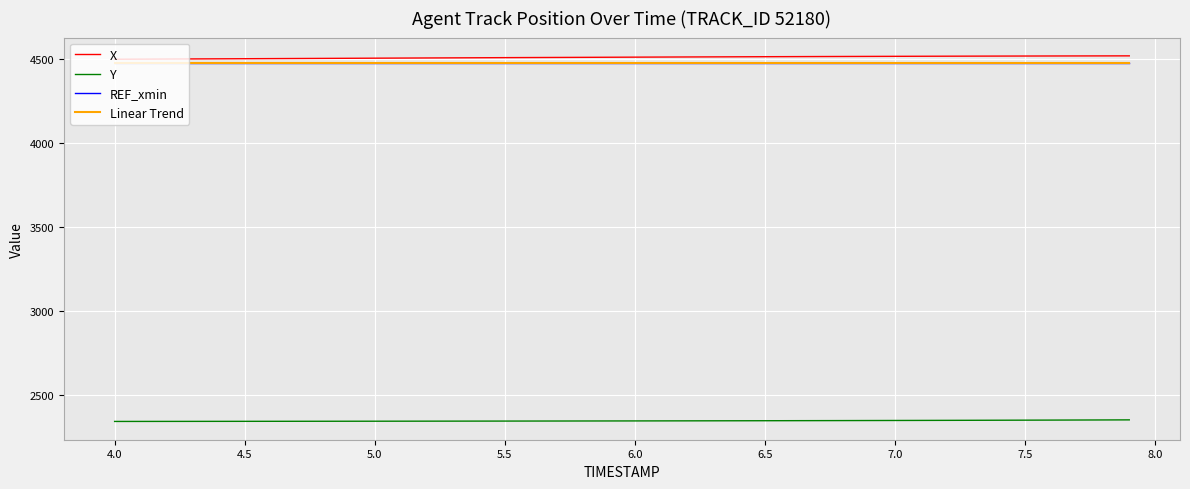

What is the label of the 37th point from the right?

5.0